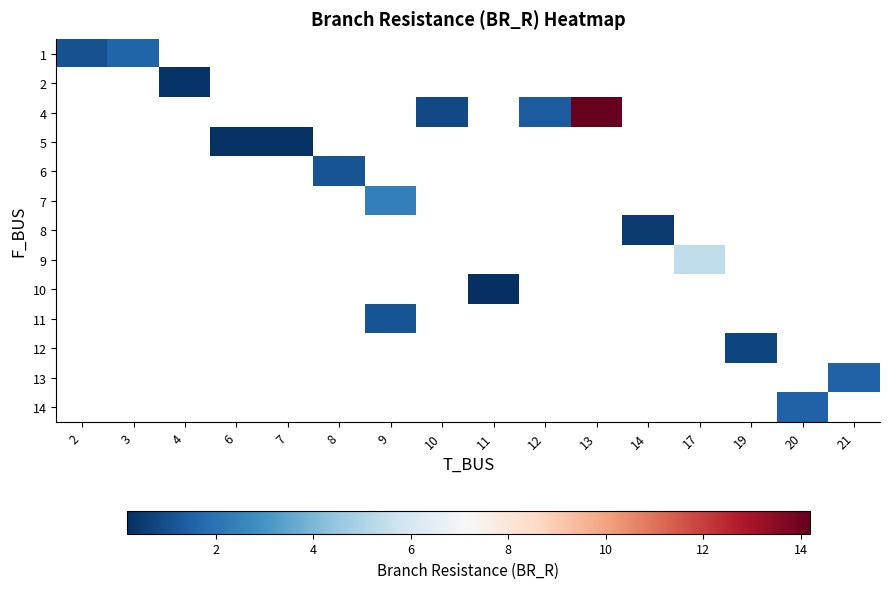

How many series are shown in this chart?

13